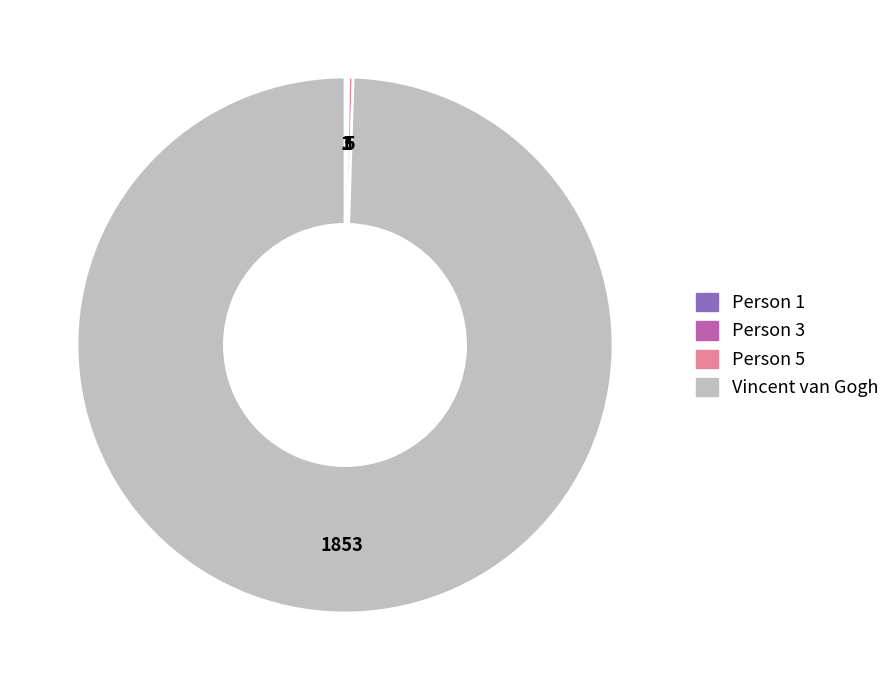

Does any single category account for the majority?

Yes